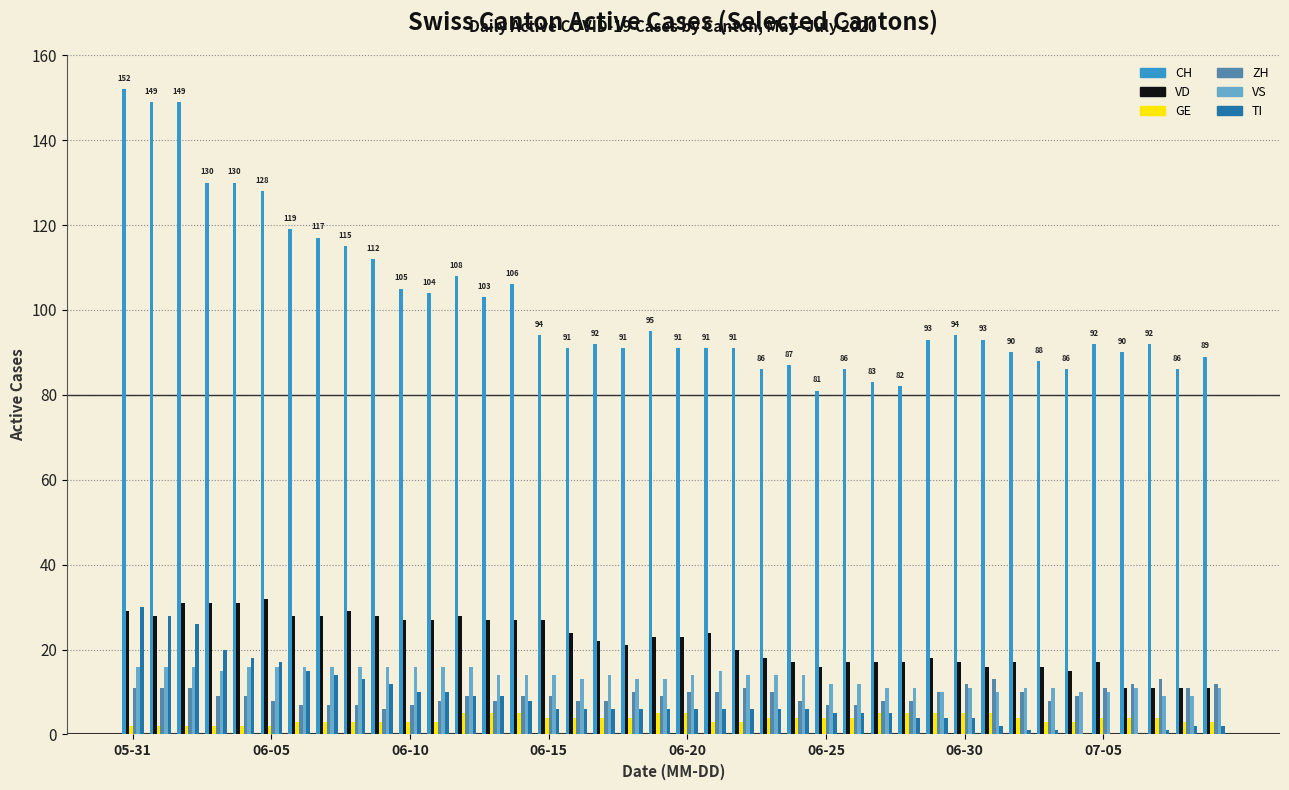

Does the chart contain stacked bars?

No